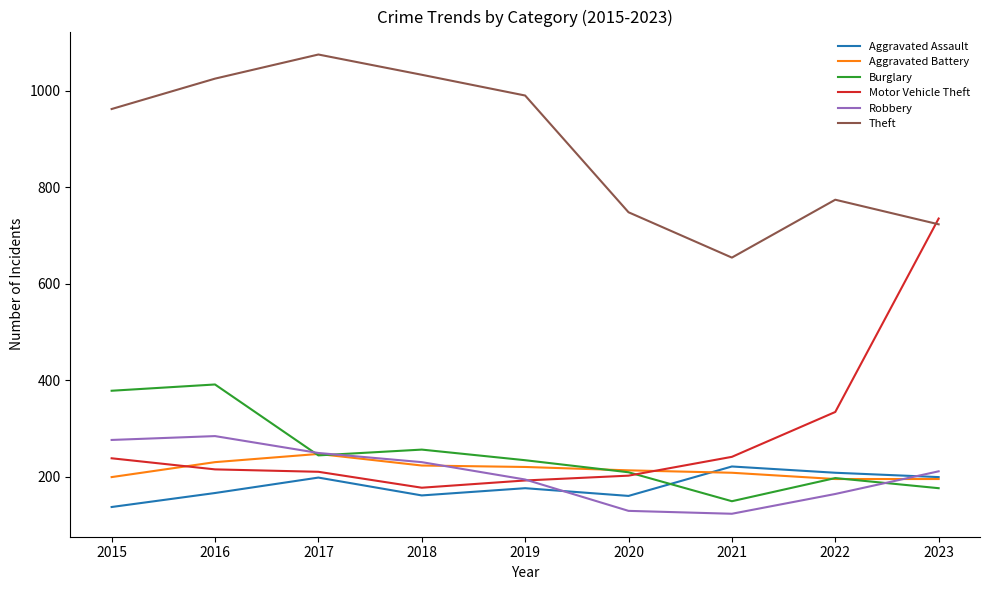

The value of Aggravated Assault at 2023 is 296. True or false?

False